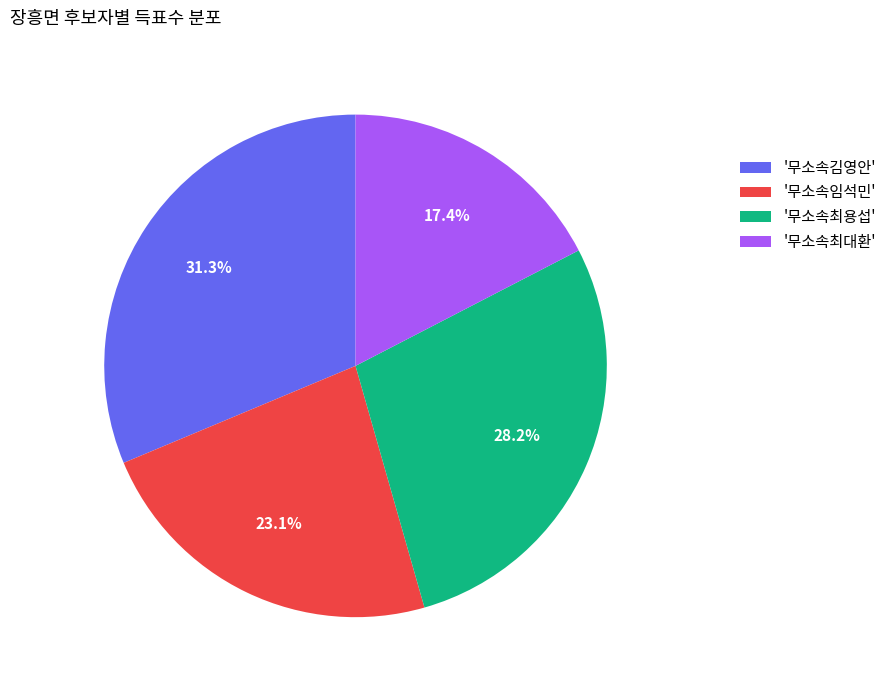

Does any single category account for the majority?

No